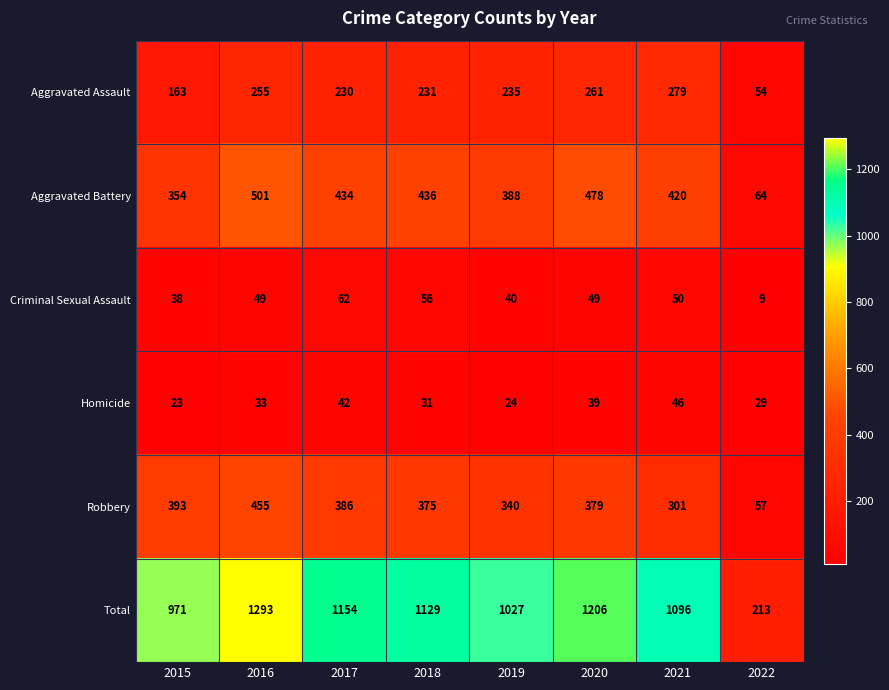

Where is Aggravated Battery nearest to the value 282?

2015